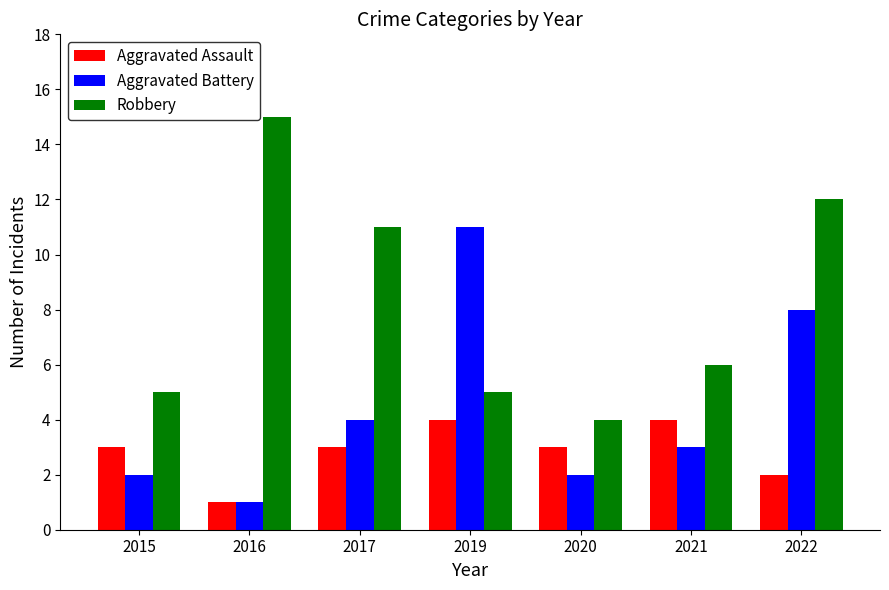

How many series are shown in this chart?

3